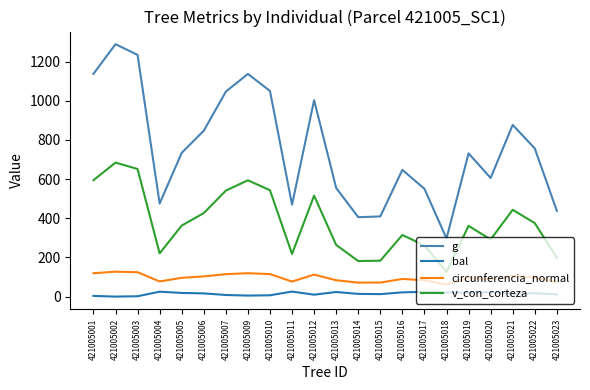

The value of v_con_corteza at 421005010 is 294.6. True or false?

False